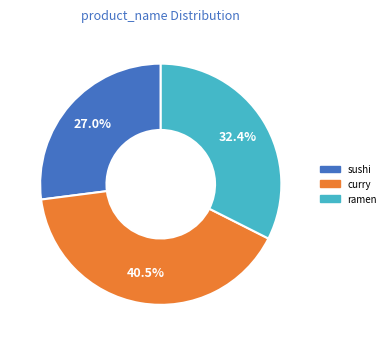

Which has a higher value, ramen or curry?

curry